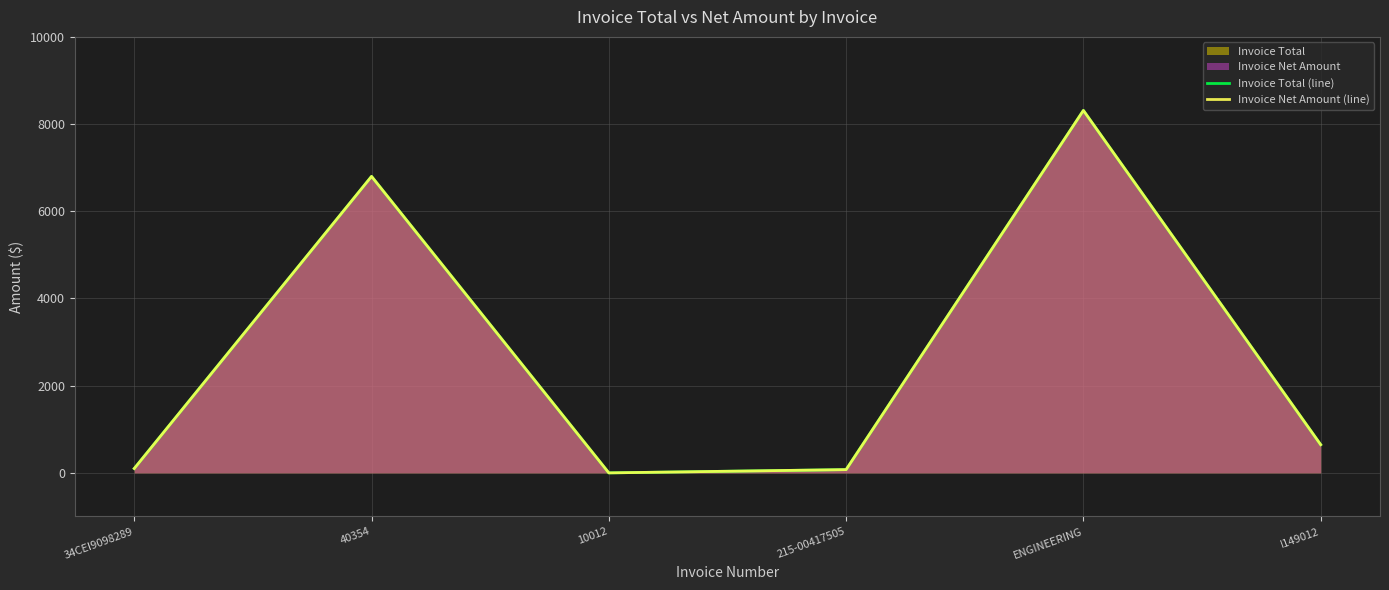

What is the label of the 4th point from the right?

10012